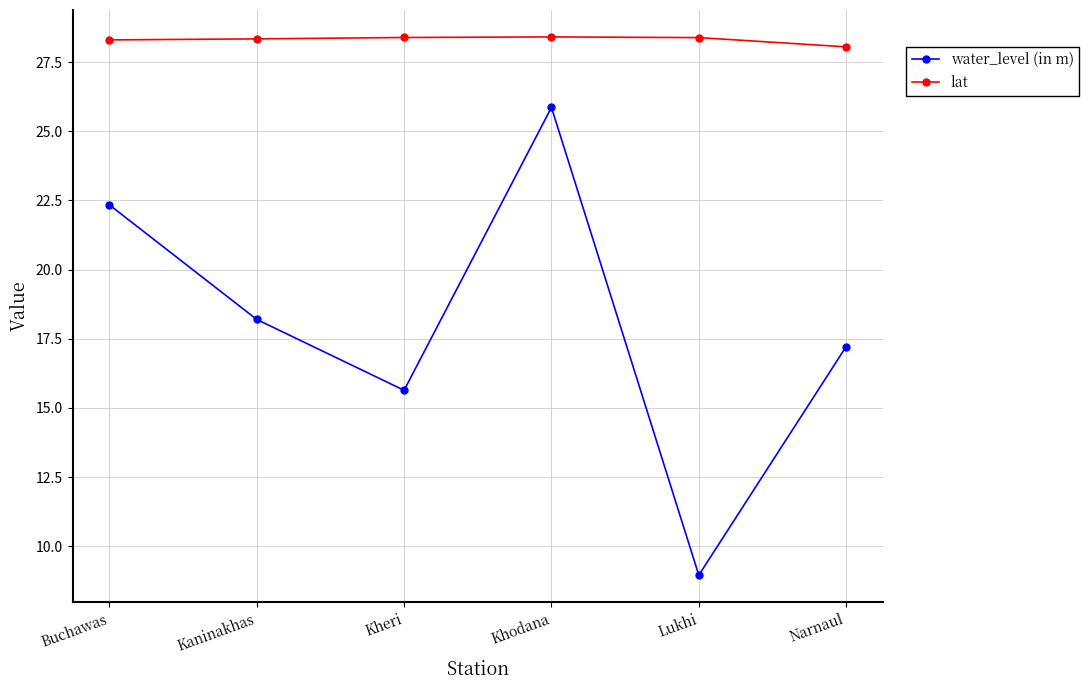

List the series in order of their peak value, lowest first.

water_level (in m), lat